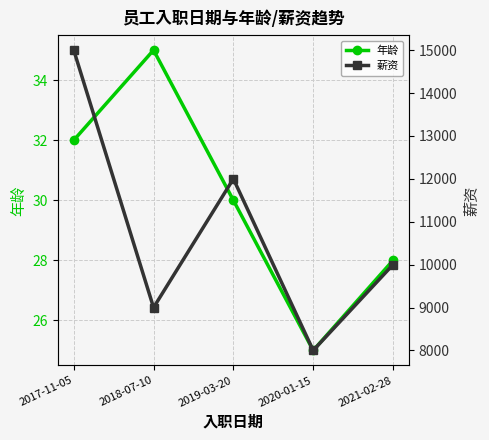

List the labels in order of 年龄 value, largest first.

2018-07-10, 2017-11-05, 2019-03-20, 2021-02-28, 2020-01-15